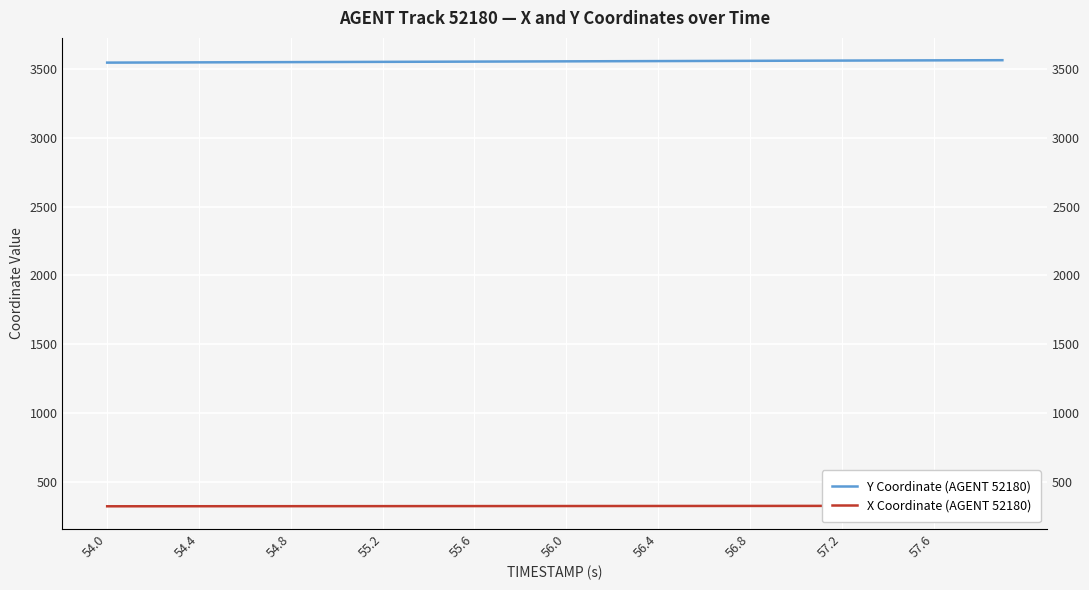

What is the difference between the highest and lowest values at 56.4?

3235.0